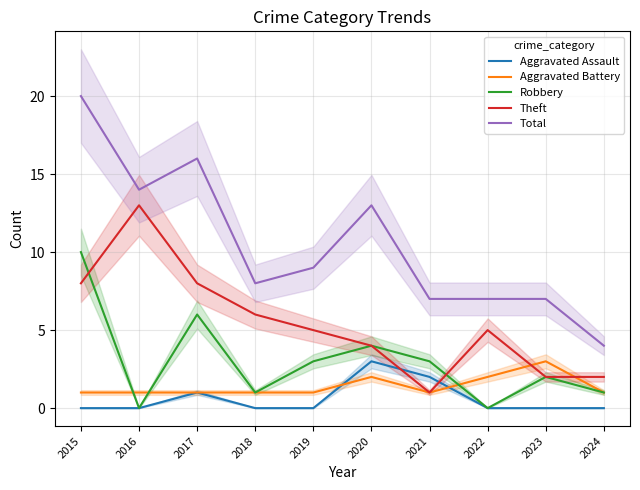

At how many categories does at least one series exceed 6?

9